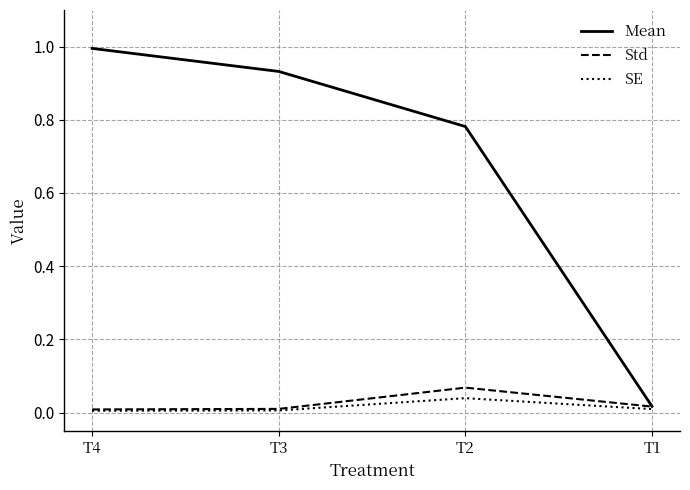

Count the number of categories in the chart.

4